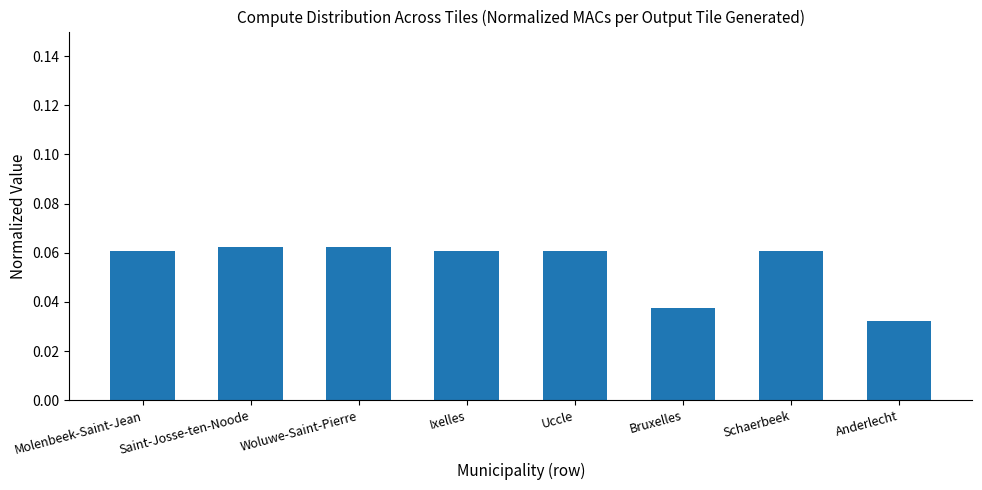

The value at Schaerbeek is 0.0. True or false?

False